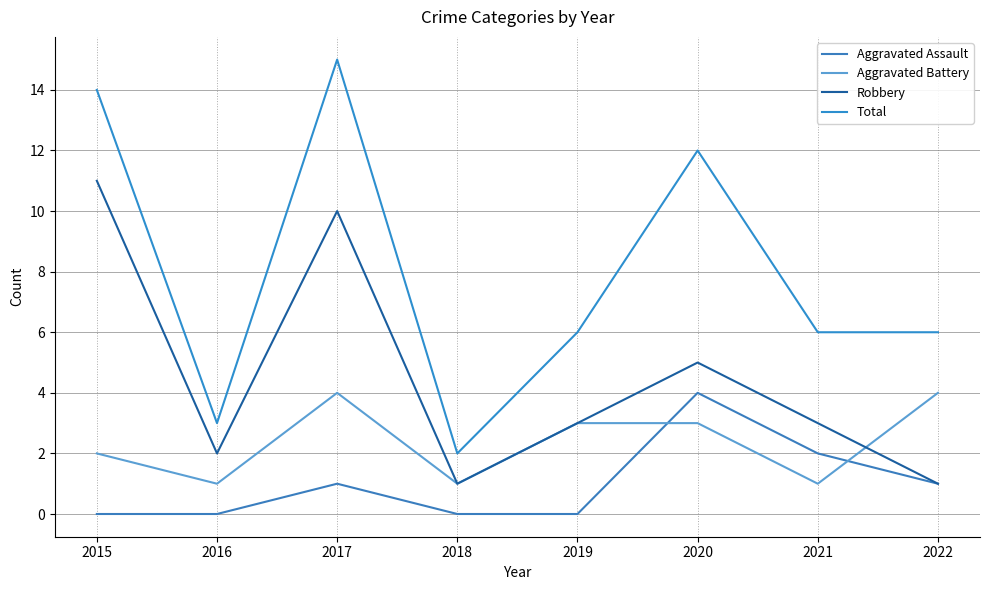

What is the difference between the second highest and second lowest values in the Total series?

11